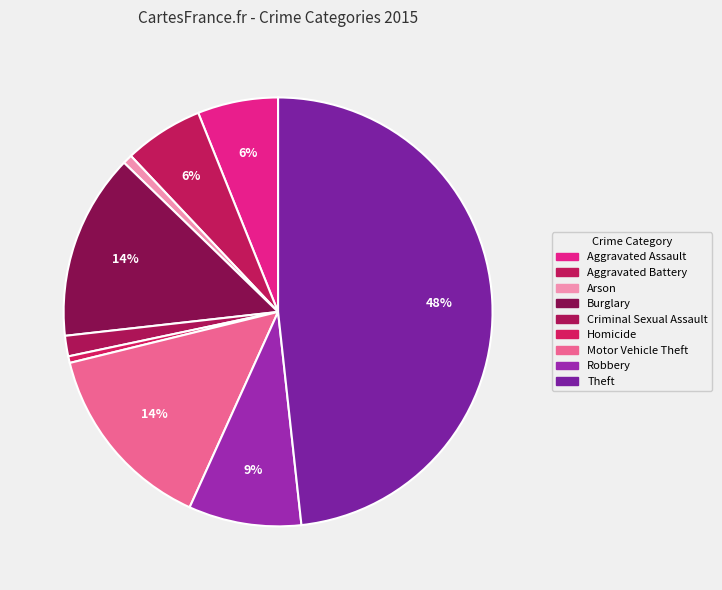

Combined, do Criminal Sexual Assault and Arson account for over 50%?

No